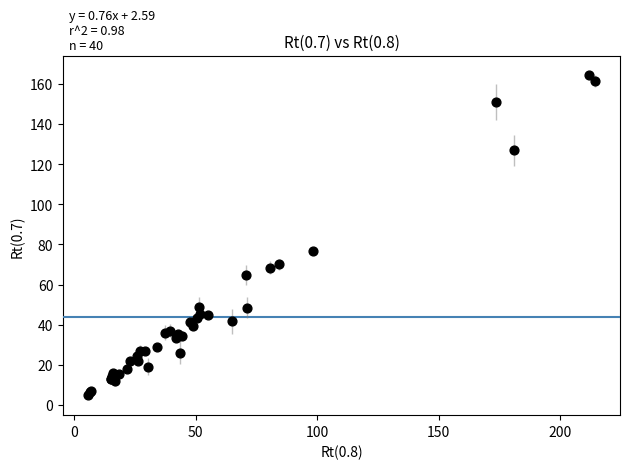

What Y value in the scatter plot is closest to 84?

76.9